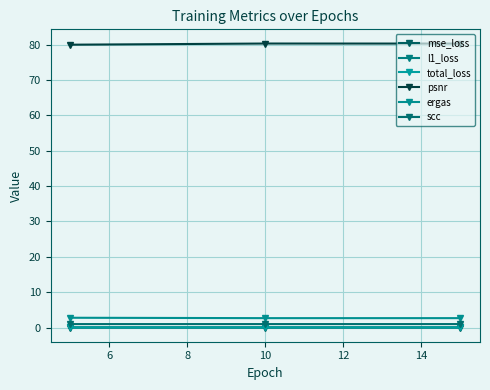

How many lines are shown in the chart?

6